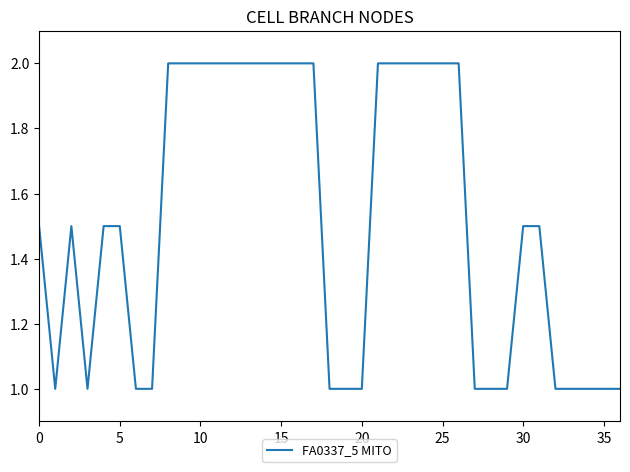

How many distinct data groups are displayed?

1